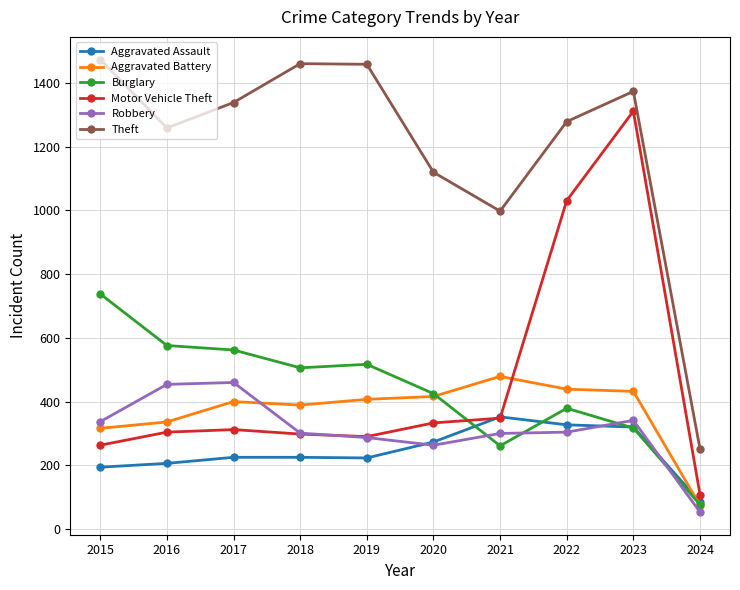

Is this an area chart (filled region under the line)?

No